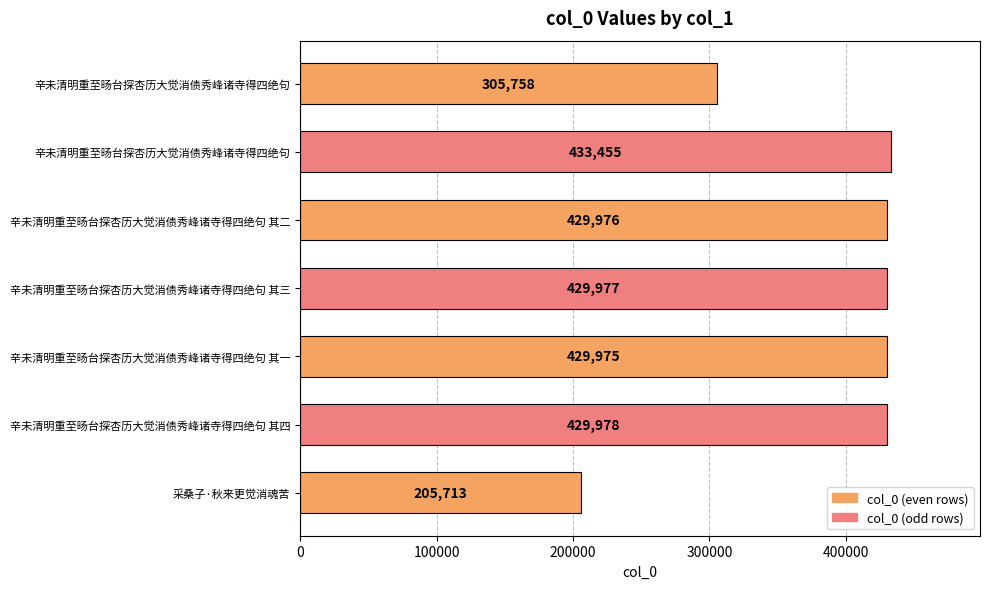

How many values are below 429976?

3